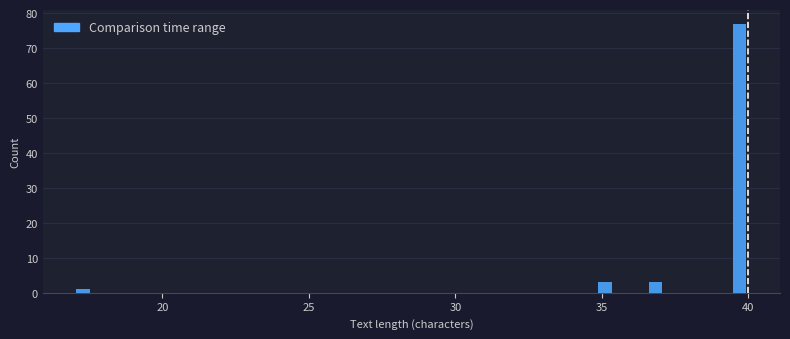

Around what value on the x-axis is the tallest bar? Give the approximate position of its centre, as read against the axis.

39.5